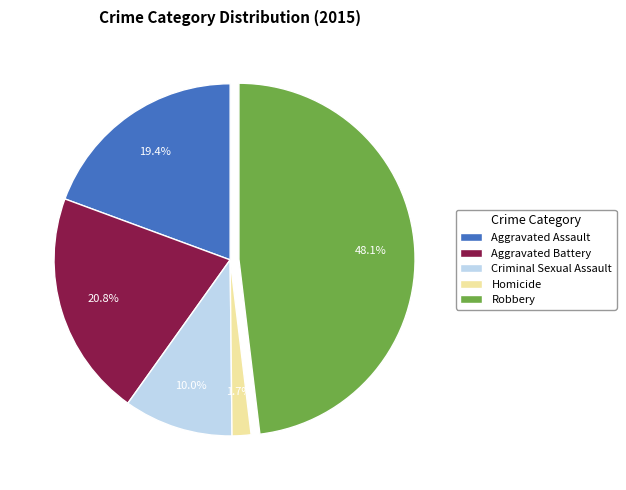

What is the largest slice in the pie chart?

Robbery